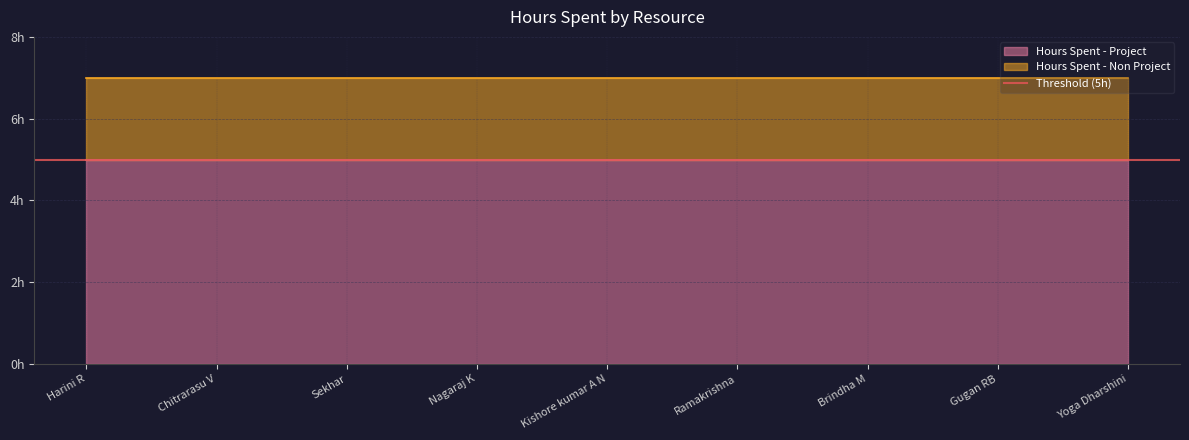

List the series in order of their overall mean, lowest first.

Hours Spent - Non Project, Hours Spent - Project